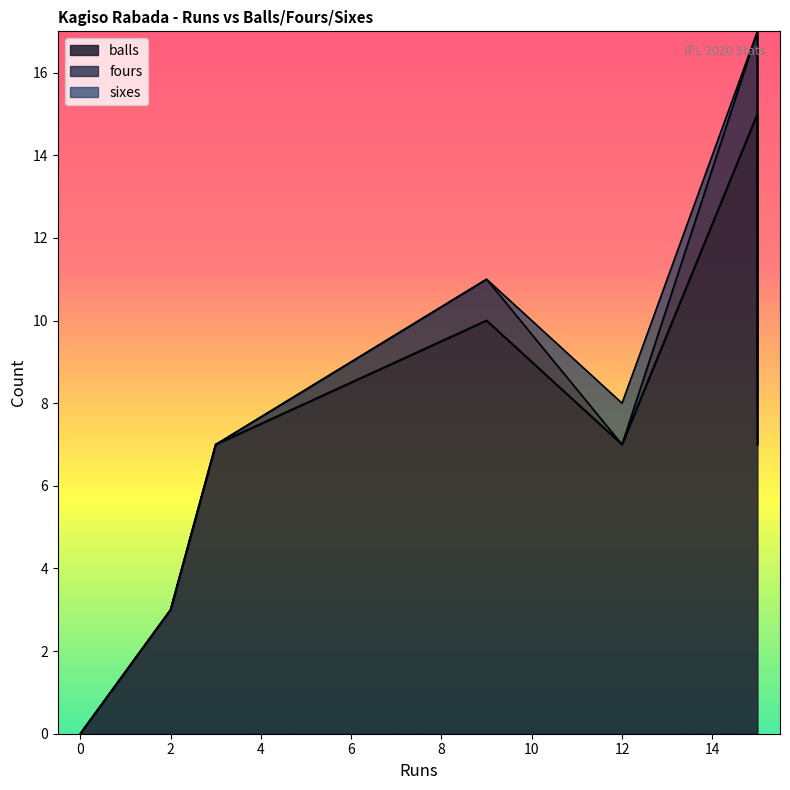

List the labels in order of balls value, smallest first.

0, 0, 2, 3, 12, 15, 9, 15